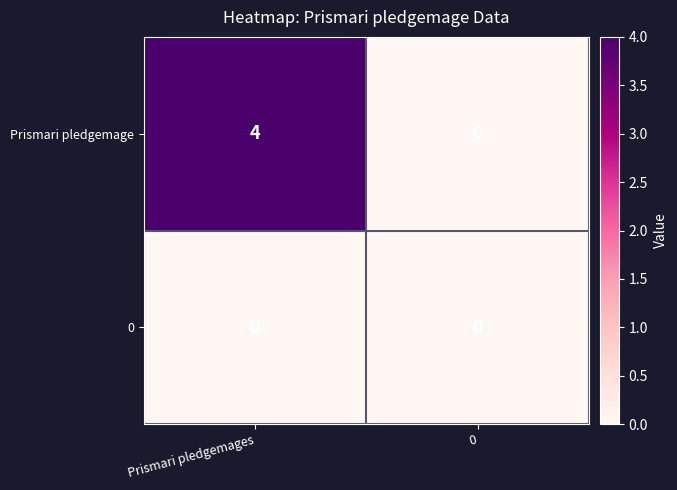

Rank the series by their maximum value, from lowest to highest.

0, Prismari pledgemage